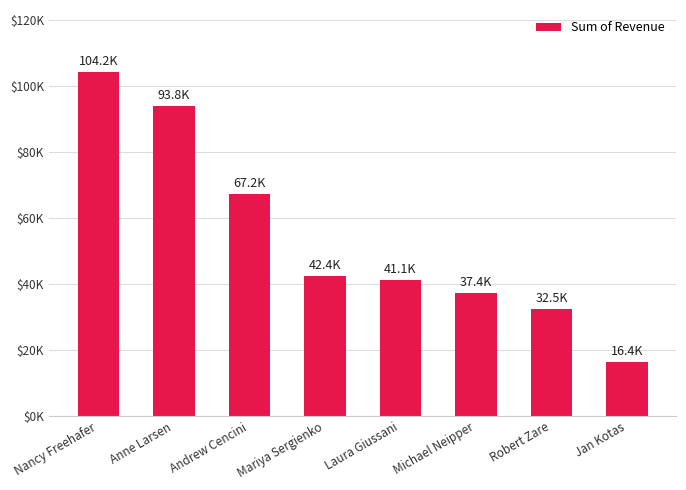

The chart shows a value of 135821.1 at Nancy Freehafer. True or false?

False